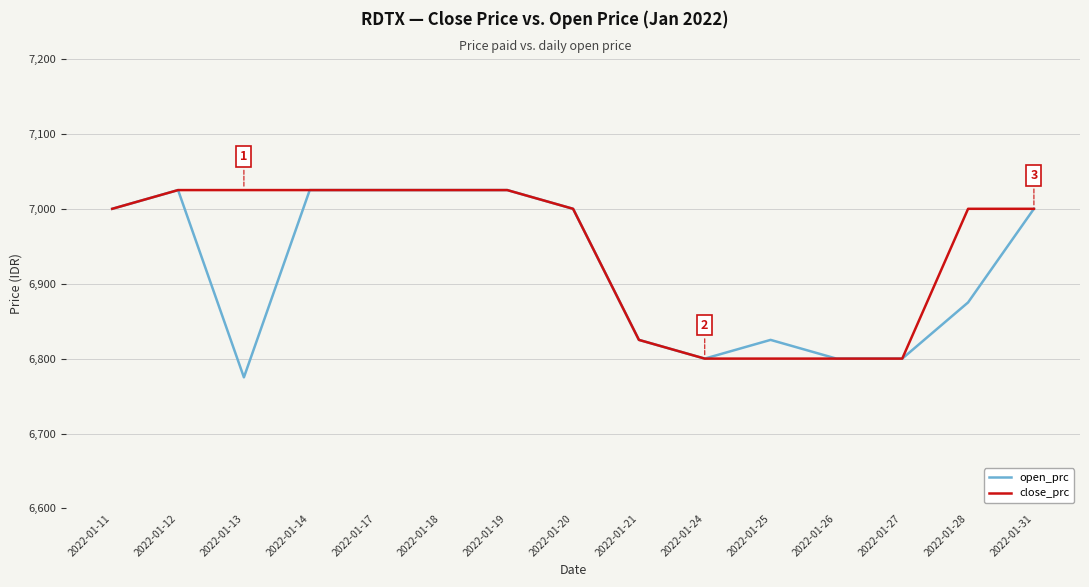

List the series in order of their overall mean, lowest first.

open_prc, close_prc